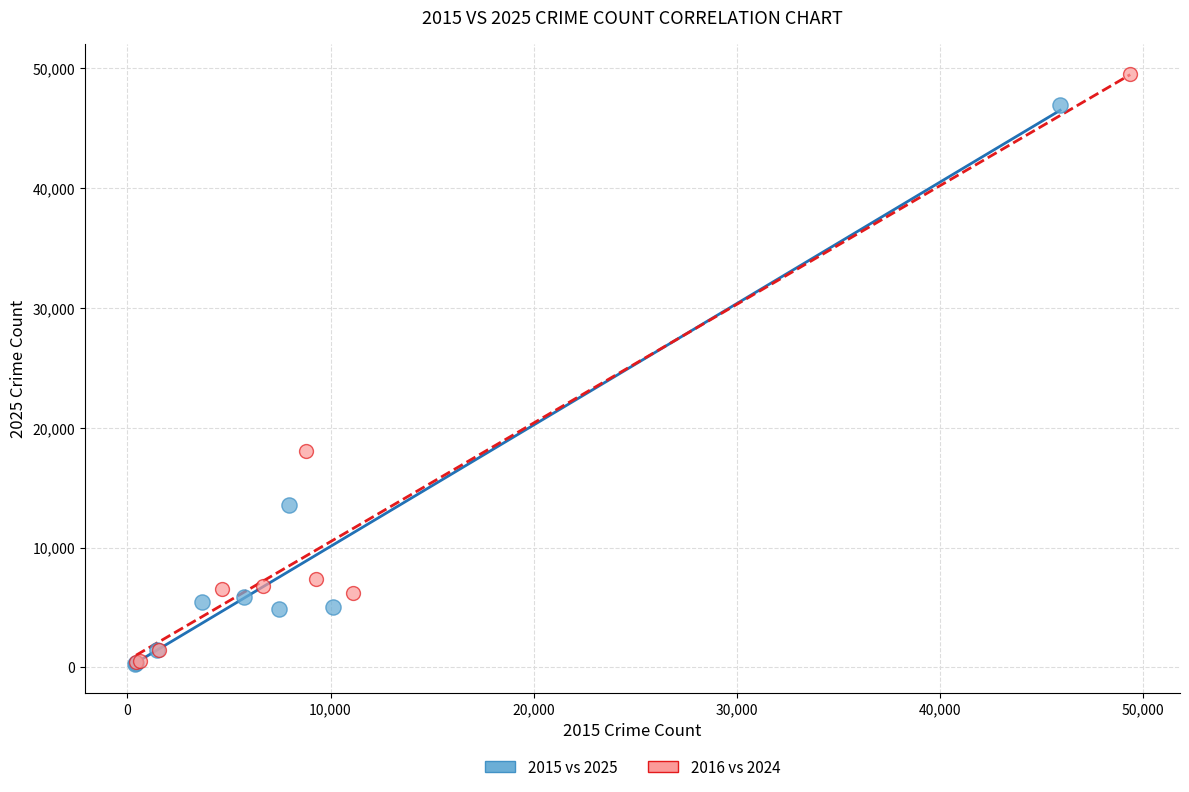

Which series contains the highest Y value?

2016 vs 2024